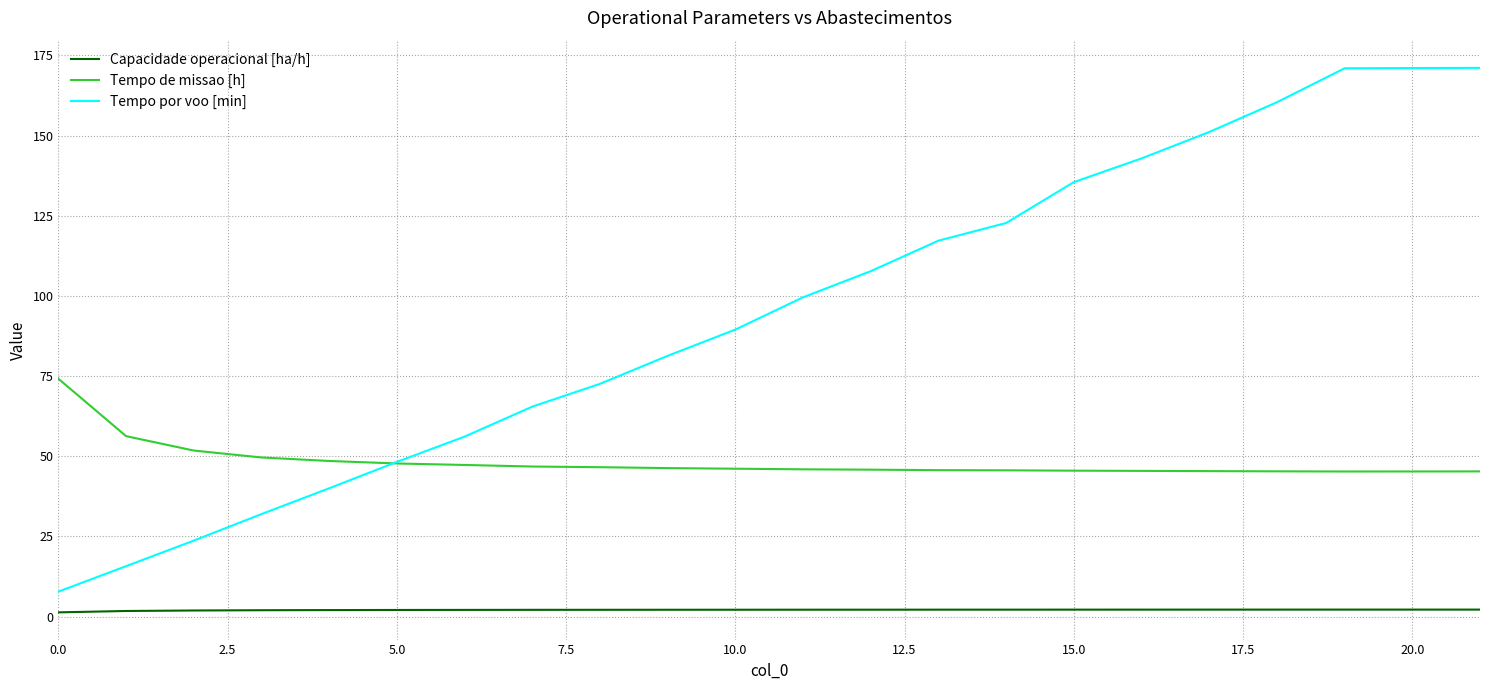

What is the difference between the maximum and minimum values in the Tempo por voo [min] series?

163.3